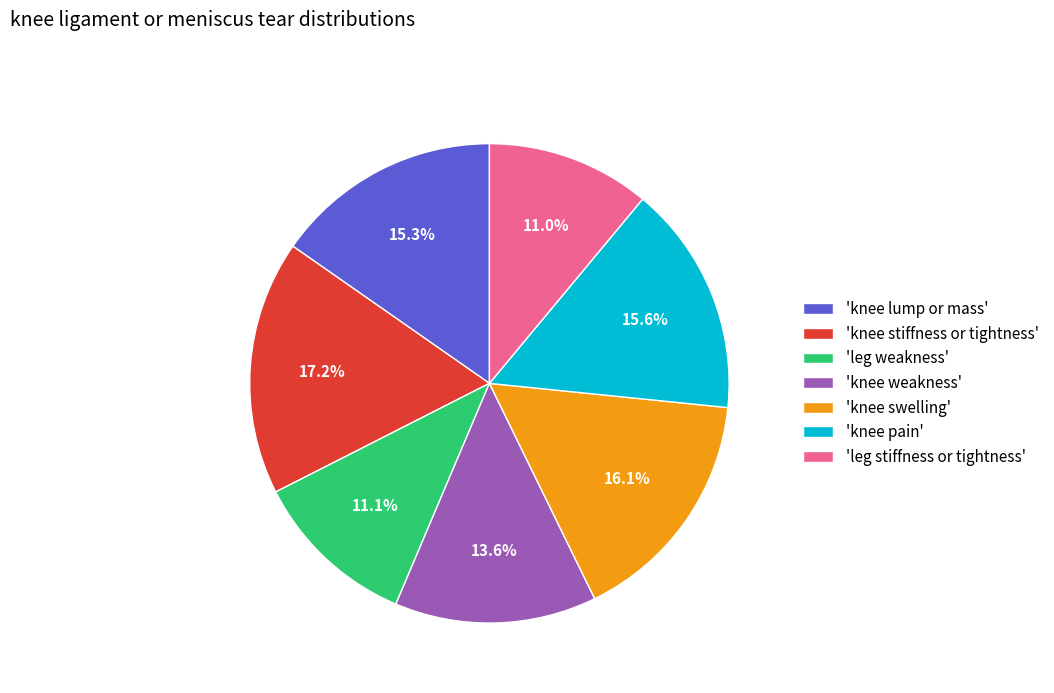

Do 'knee pain' and 'leg stiffness or tightness' together represent more than half of the pie?

No